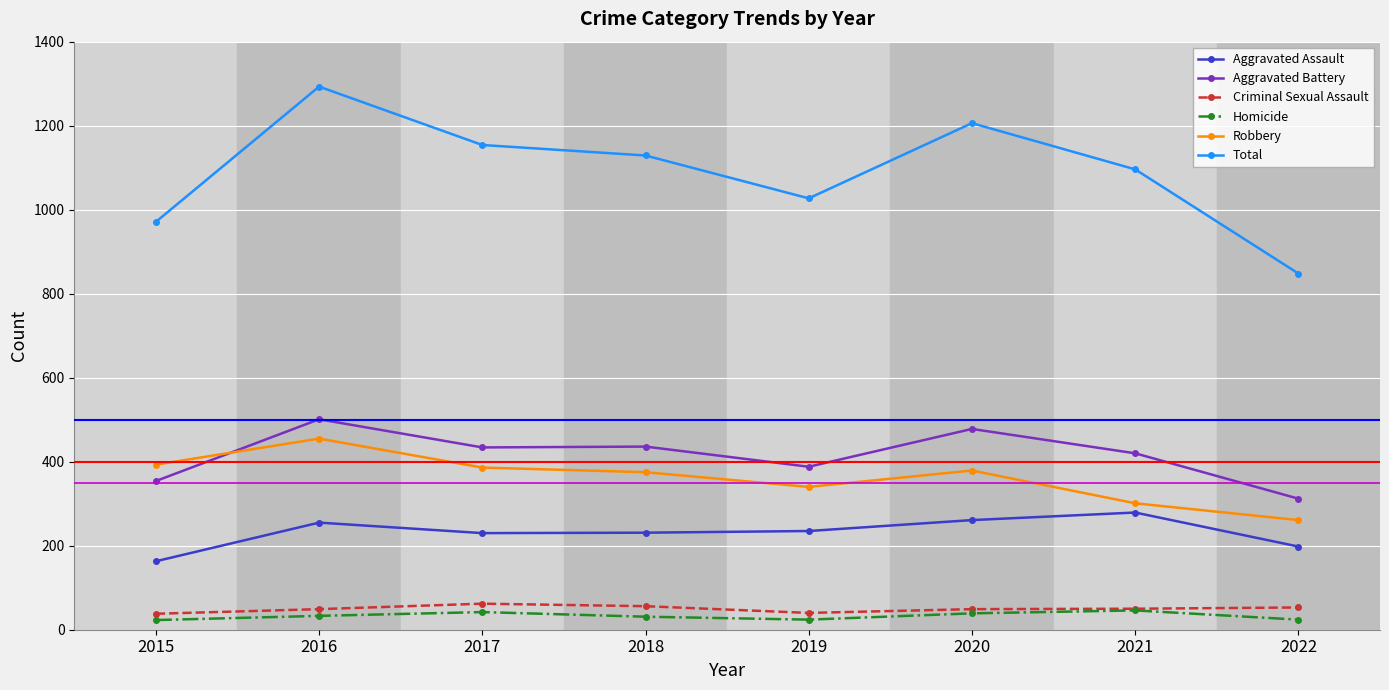

Which series has the largest total across all categories?

Total